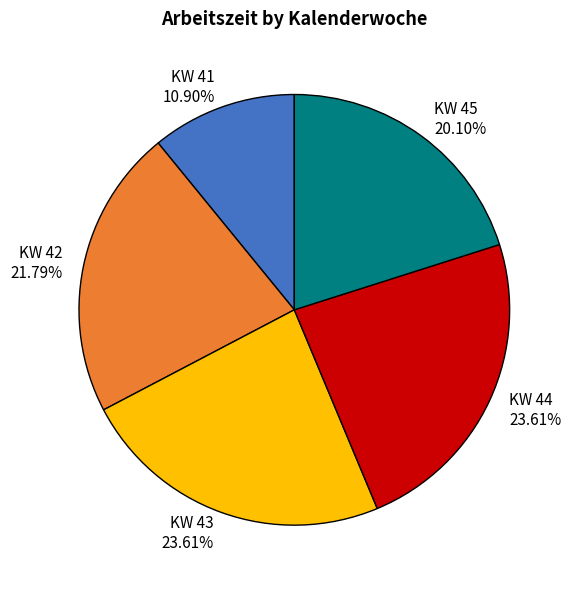

Does KW 44 account for over 50% of the chart?

No